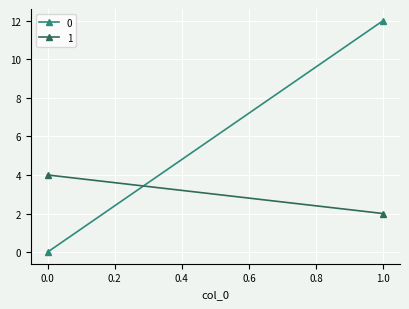

Rank the categories by 0 value from lowest to highest.

0, 1